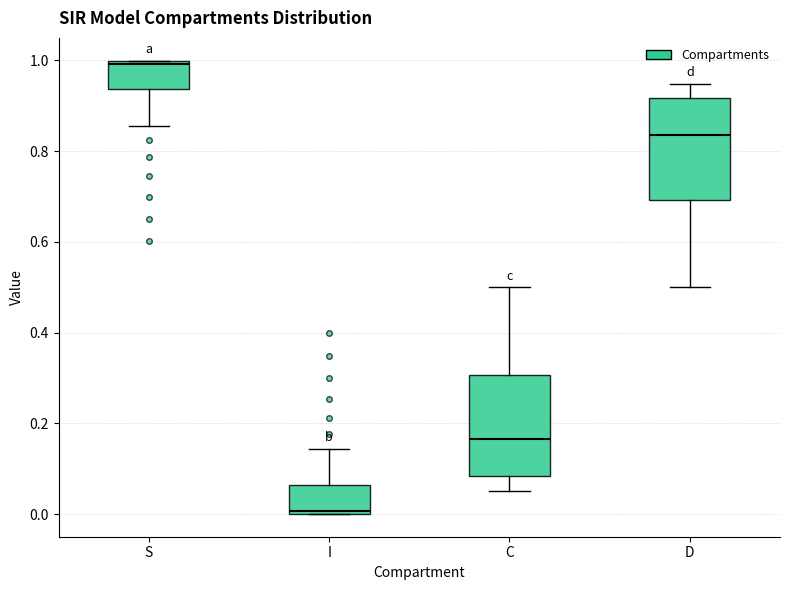

Reading left to right, read every box against the y-axis: the position of its median line, the range the box covers, and the ends of its whiskers. The values are not printed on the chart, so give them approximately, as read against the axis.

S: median 1.00, box 0.94 to 1.00, whiskers 0.86 to 1.00
I: median 0.00, box 0.00 to 0.06, whiskers 0.00 to 0.14
C: median 0.16, box 0.08 to 0.30, whiskers 0.06 to 0.50
D: median 0.84, box 0.70 to 0.92, whiskers 0.50 to 0.94